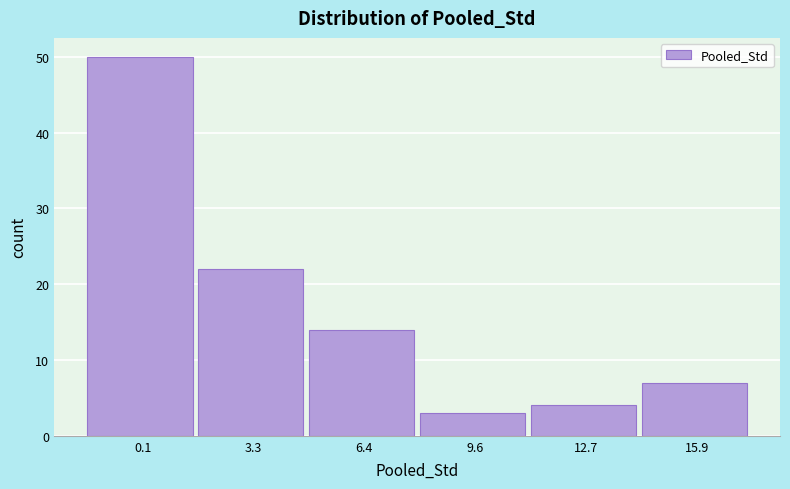

Reading left to right, extract all data points from this chart.

50	22	14	3	4	7